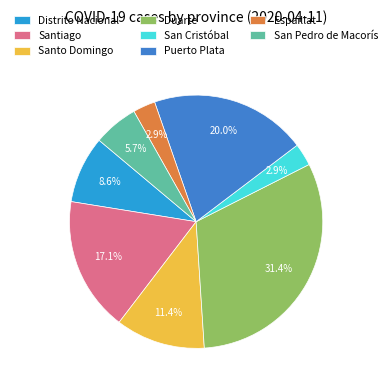

What percentage is NOT represented by Puerto Plata?

80.0%